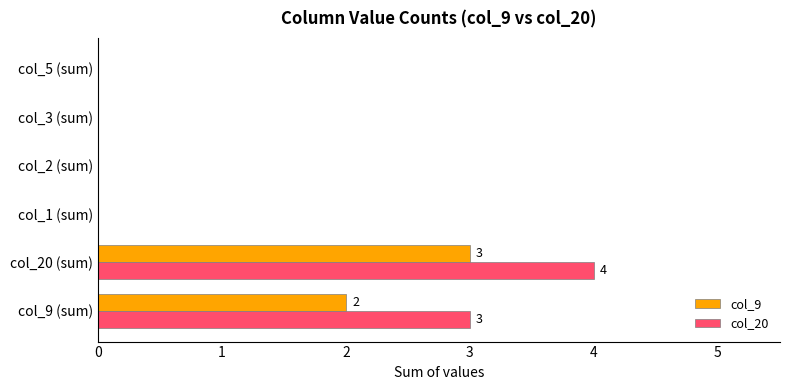

What is the maximum value for col_20?

4